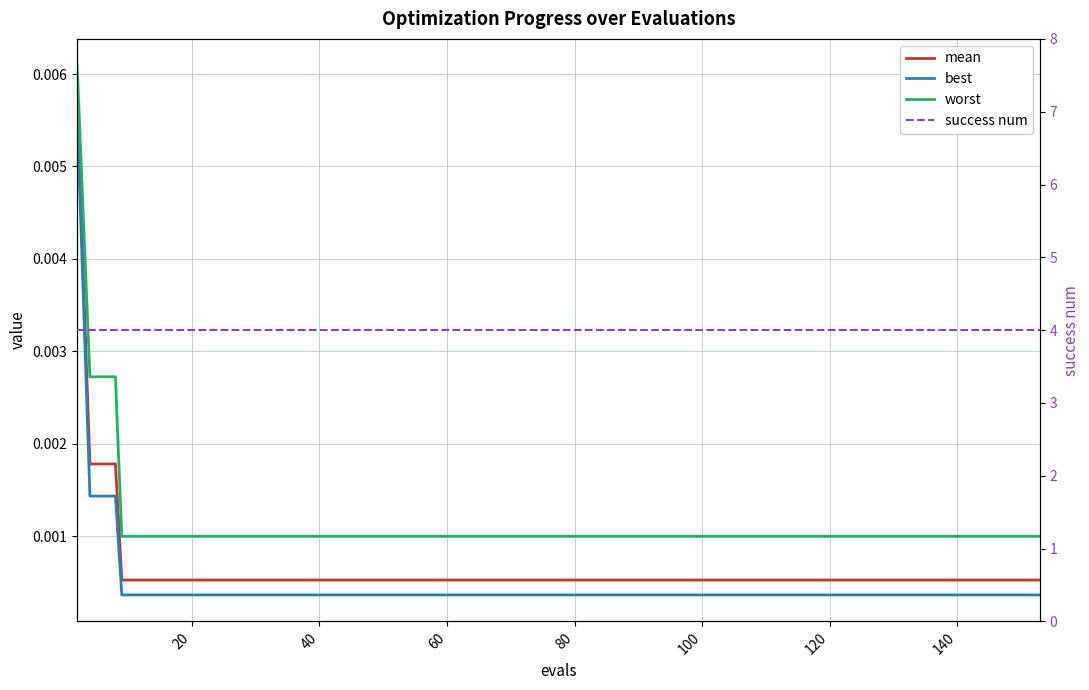

At how many categories does at least one series exceed 2?

40